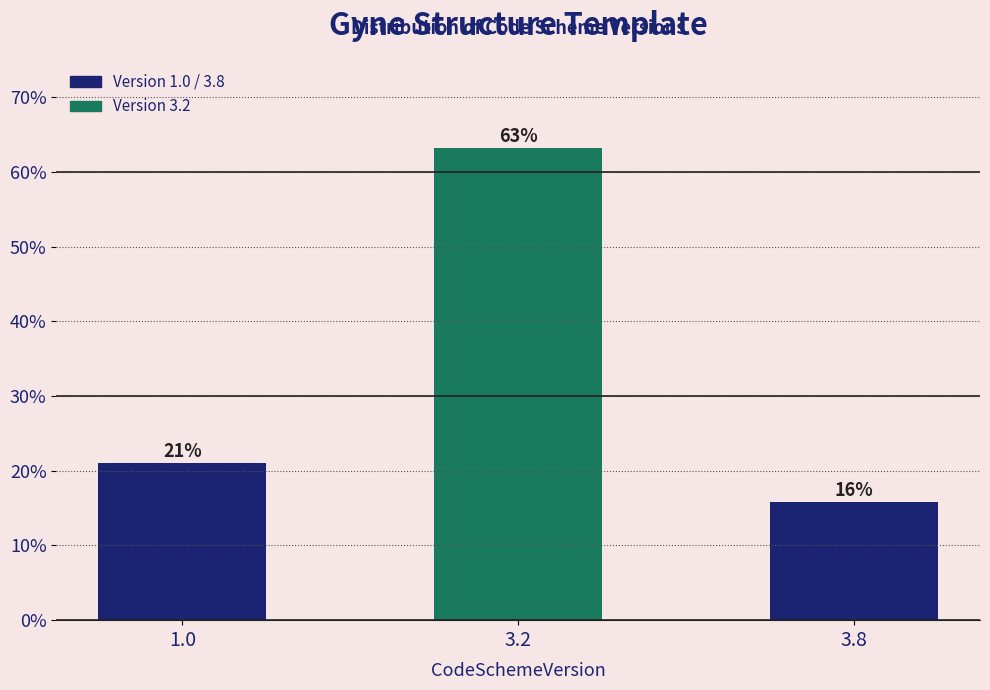

Is it true that the value at 1.0 is 21.1?

True